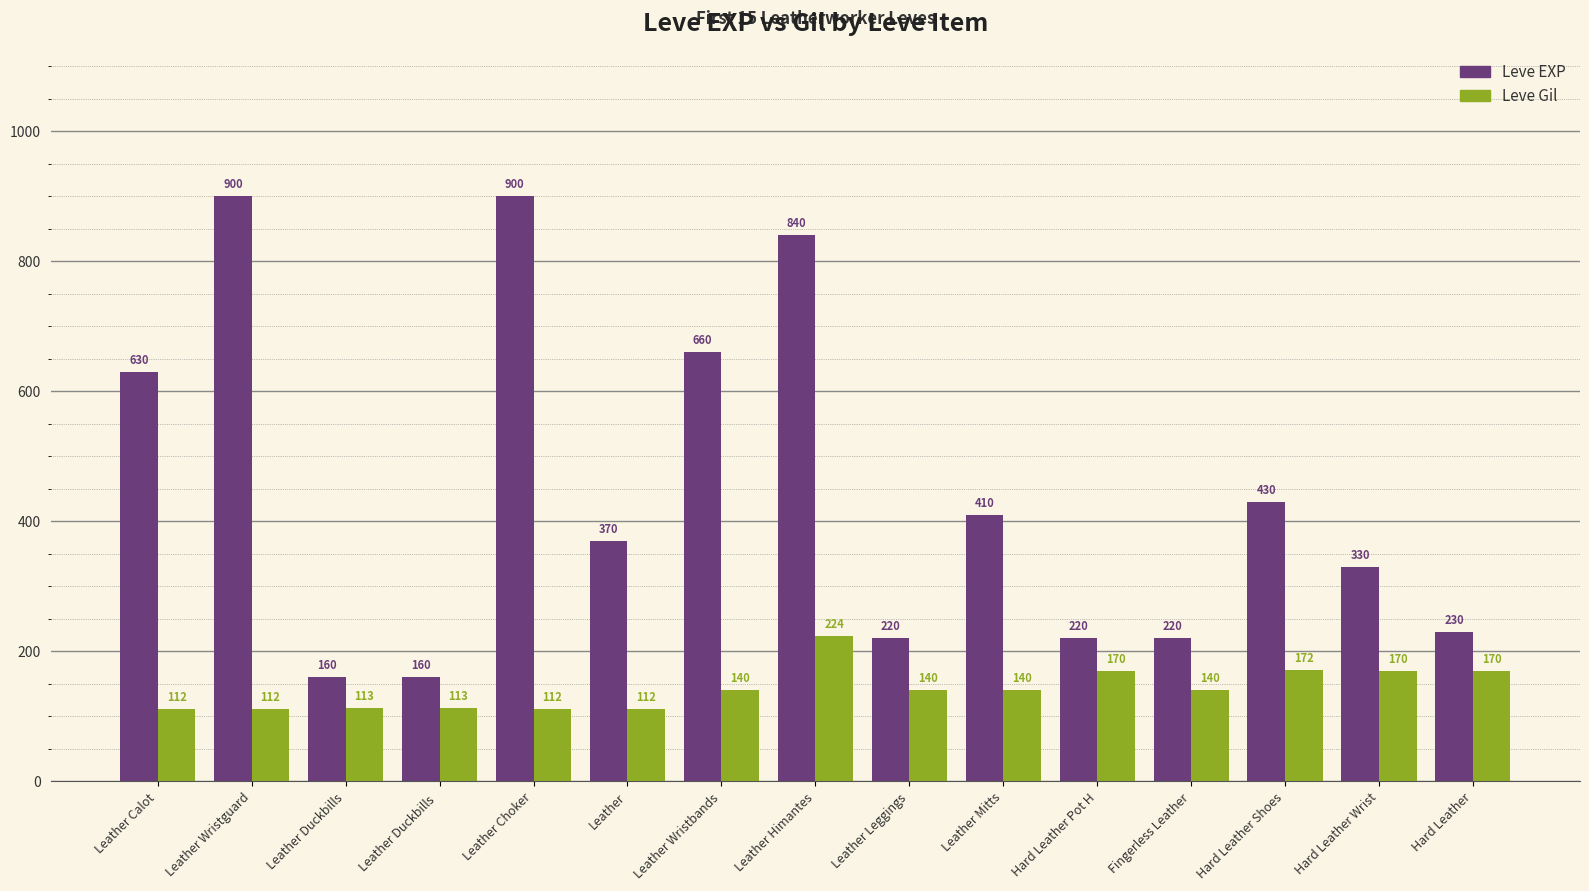

Read the Leve EXP value at Leather Wristguard.

900